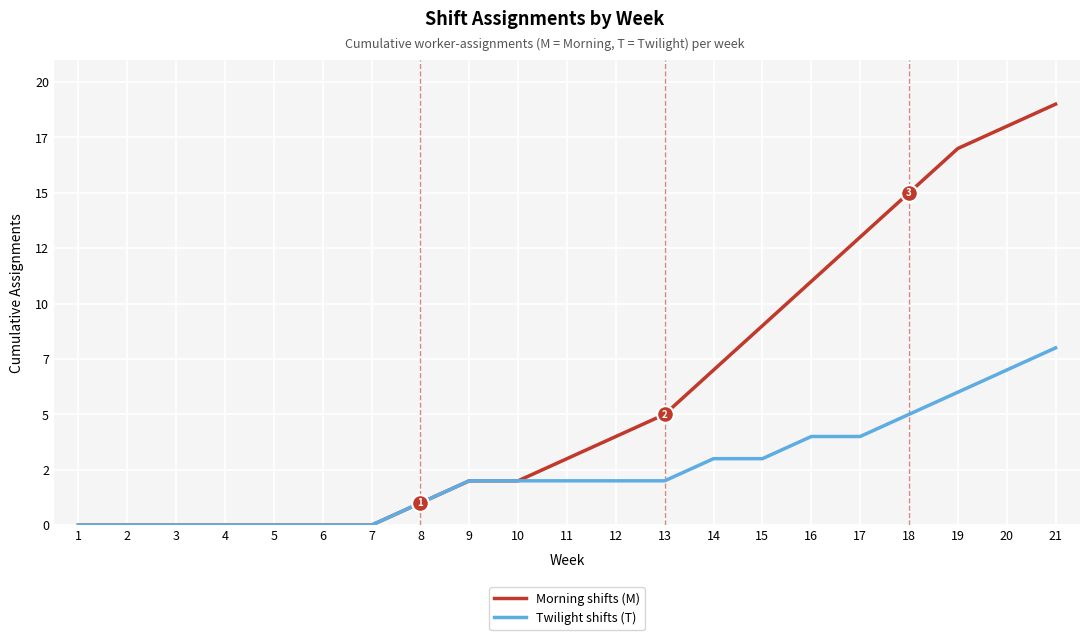

Does the chart have visible grid lines?

Yes